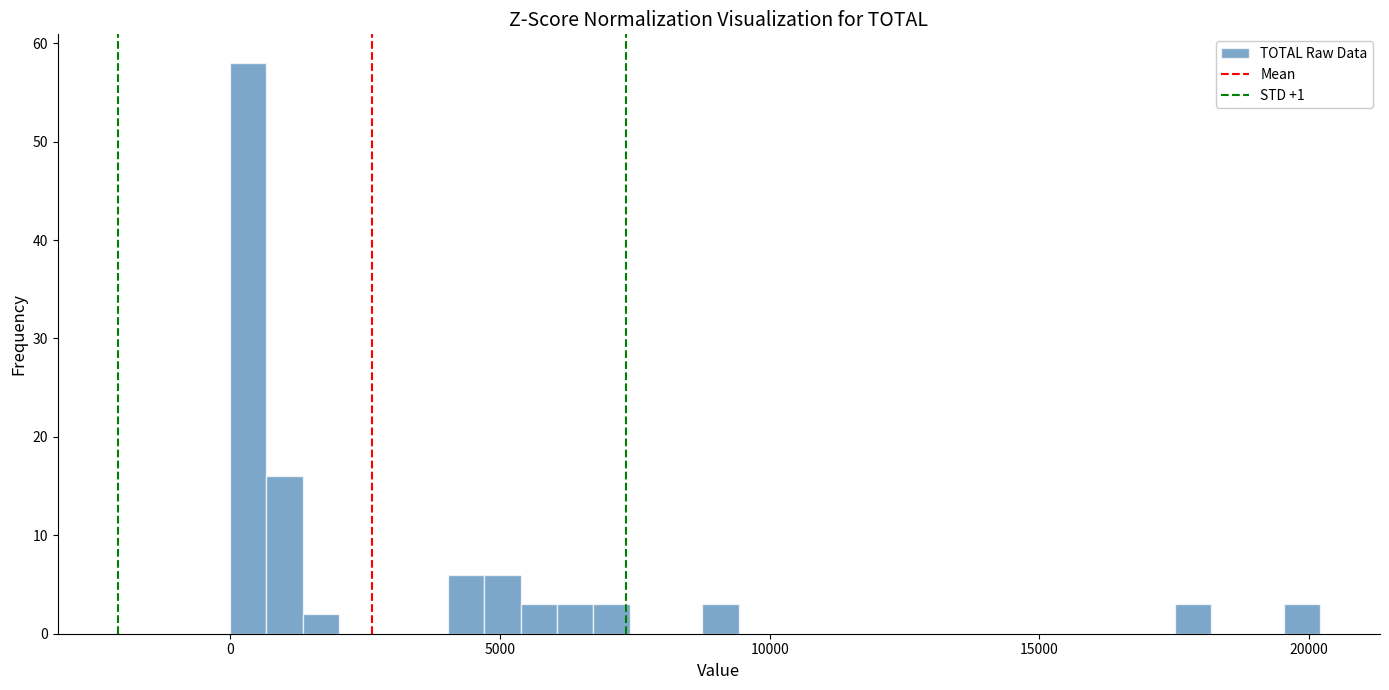

Read against the x-axis, roughly where is the centre of the tallest bar?

500